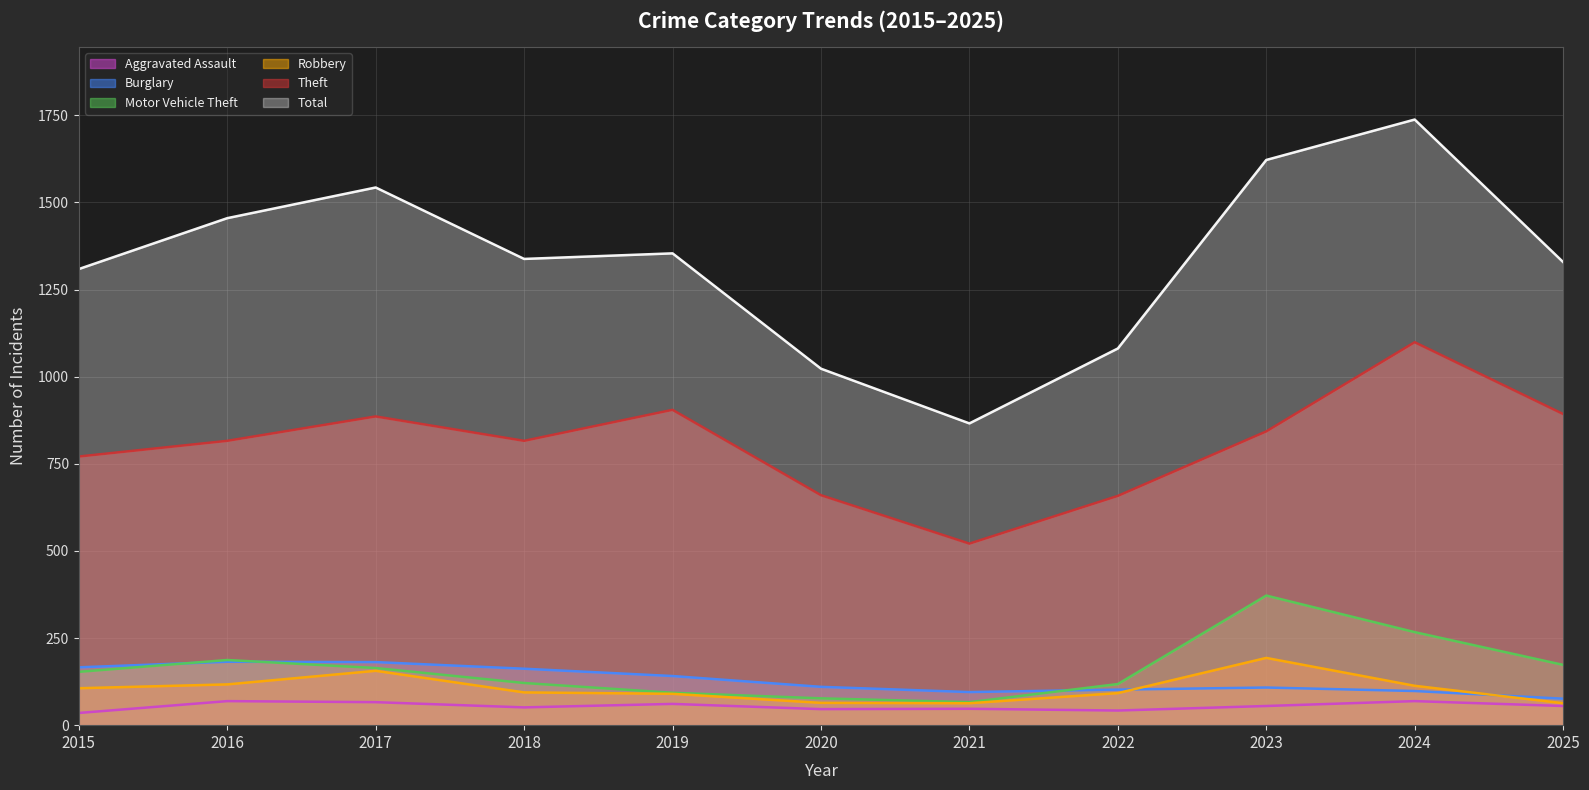

Reading right to left, list all the values displayed in this chart.

Aggravated Assault: 55	69	55	42	47	46	61	51	66	69	35
Burglary: 76	98	108	102	95	110	141	162	181	182	166
Motor Vehicle Theft: 173	267	372	118	66	77	93	121	164	187	153
Robbery: 63	113	193	92	63	64	90	94	156	117	106
Theft: 893	1099	843	658	521	660	905	816	886	816	771
Total: 1329	1738	1622	1081	866	1023	1354	1338	1543	1455	1309